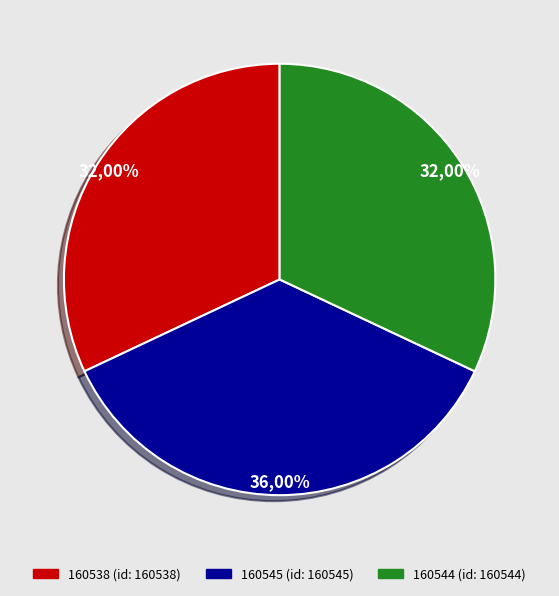

To the nearest percent, what portion does 160545 represent?

36%